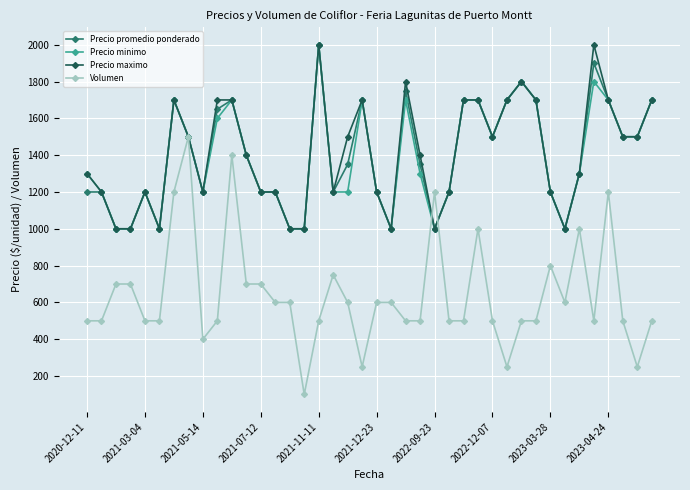

What is the difference between the maximum and minimum values in the Precio promedio ponderado series?

1000